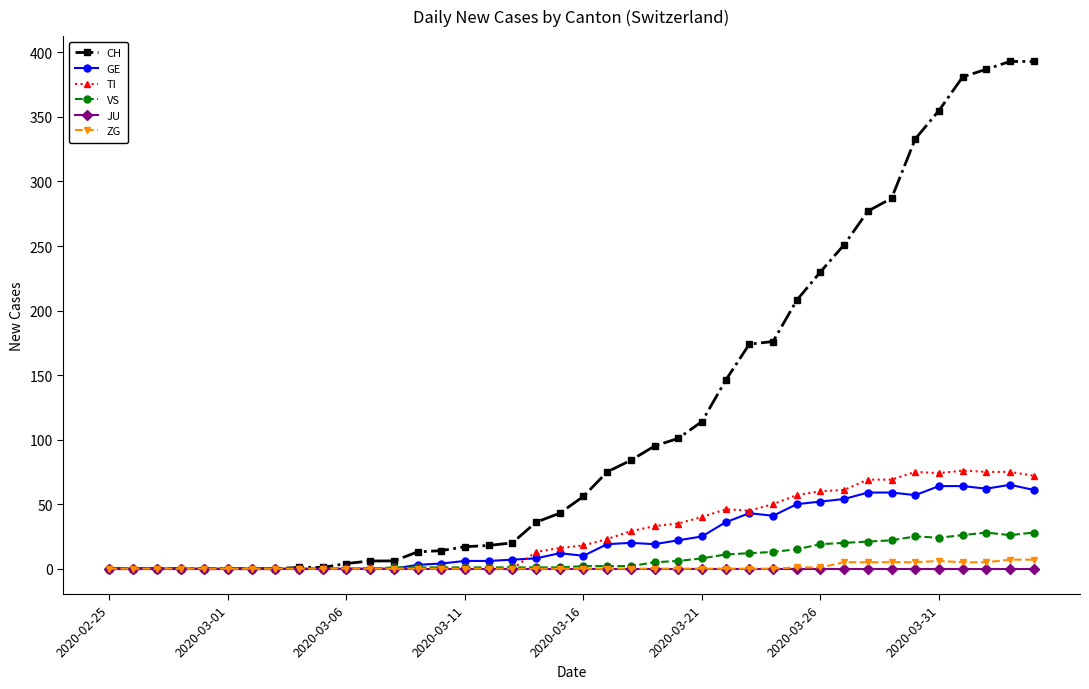

True or false: GE has more than 0 interior local peaks.

True